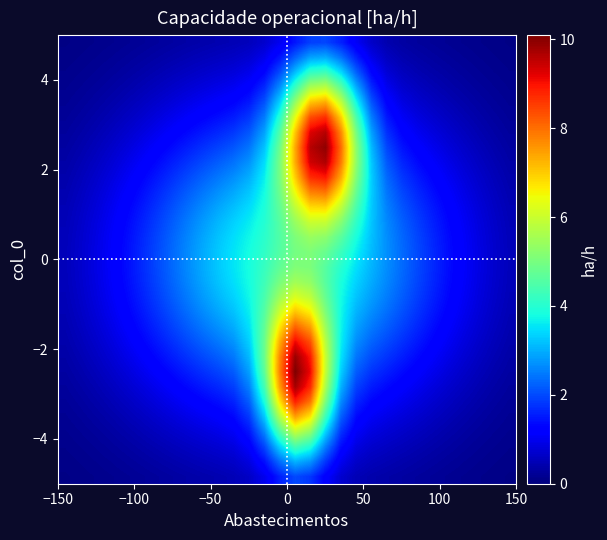

How many data points does each series have?

30